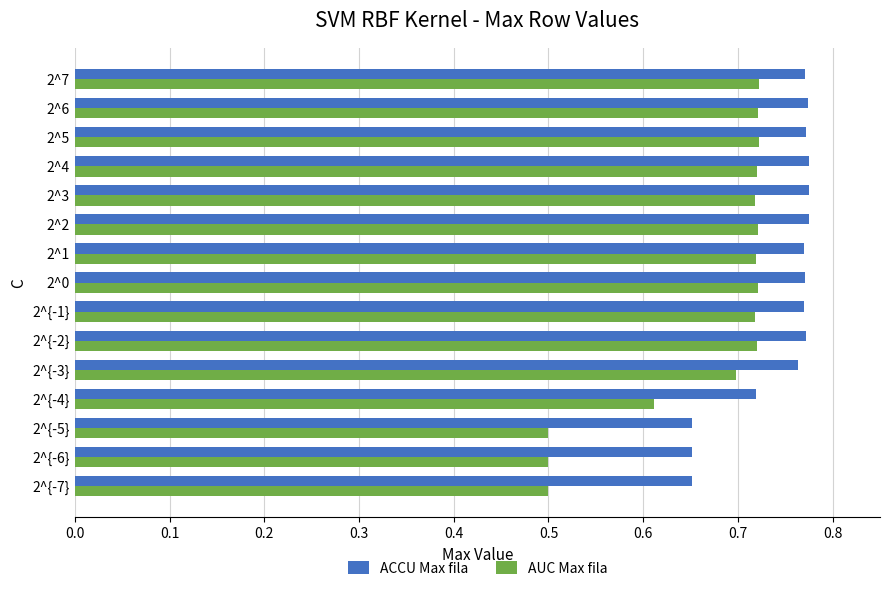

Rank the series by their average value, from lowest to highest.

AUC Max fila, ACCU Max fila